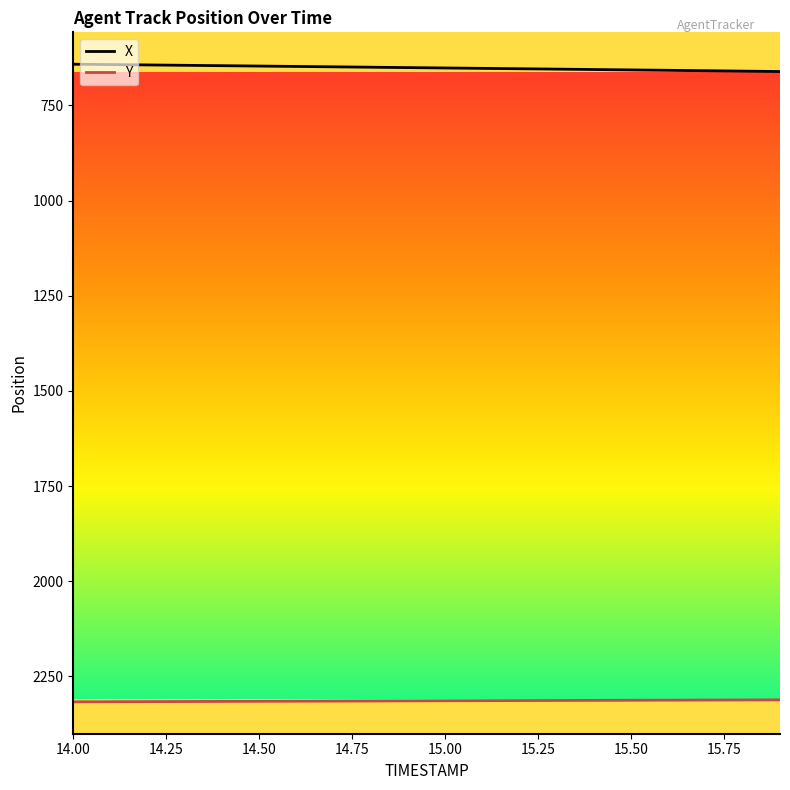

List the series in order of their overall mean, highest first.

Y, X